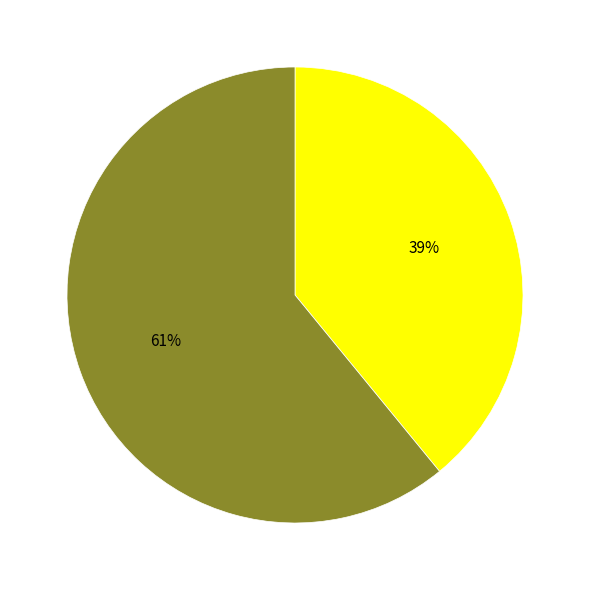

To the nearest percent, what is the difference between the largest and smallest slice percentages?

22%